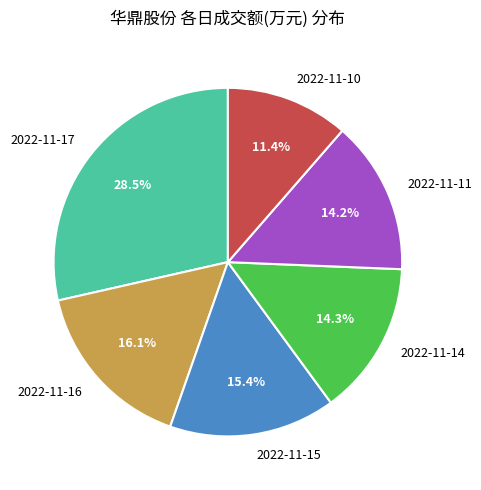

Does 2022-11-16 represent more than half of the total?

No